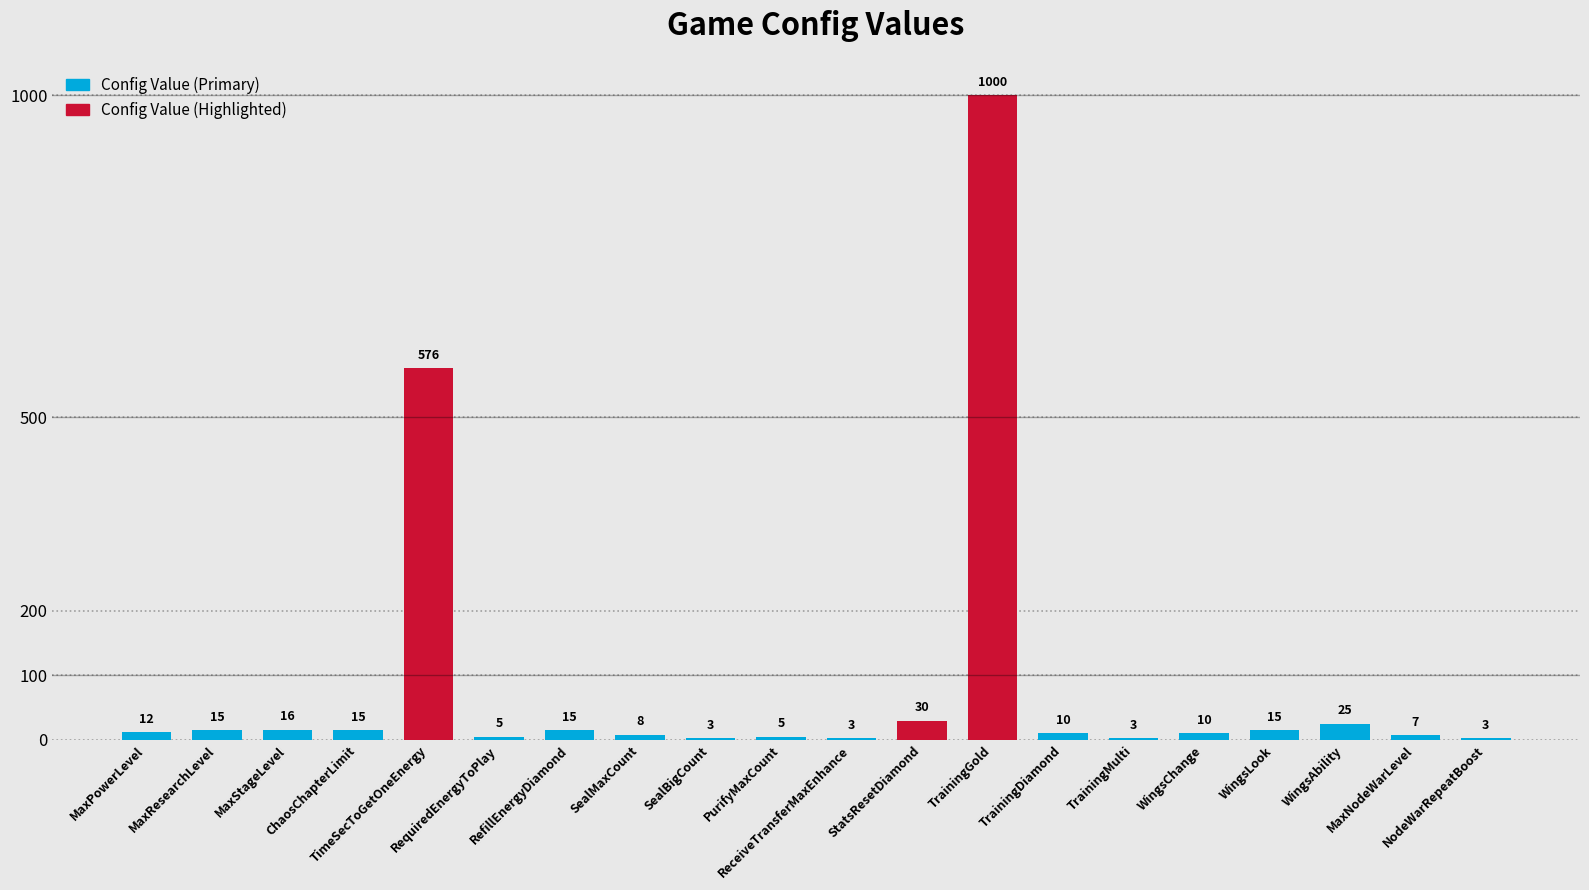

Which category has the highest value across all series?

TrainingGold